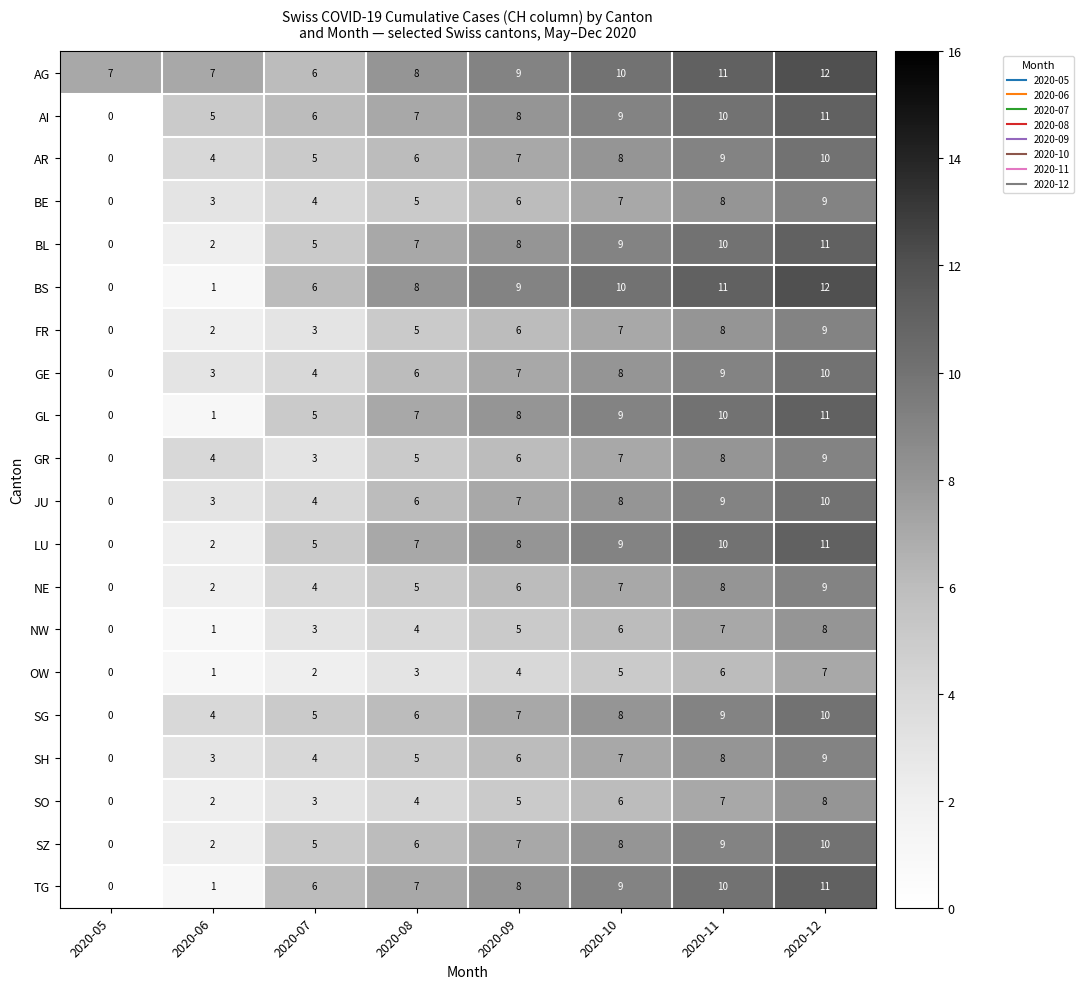

How many values in BE are above zero?

7